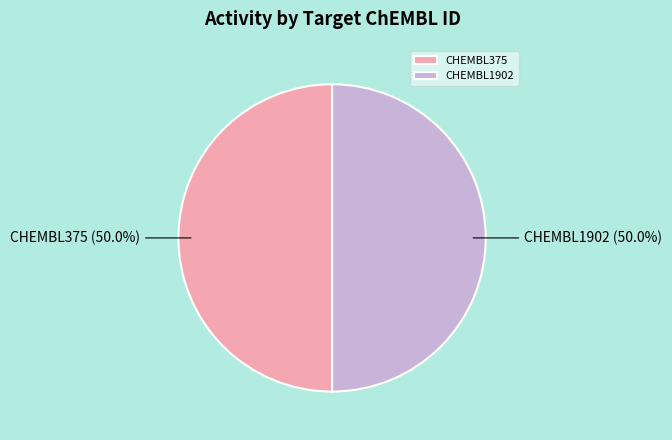

Approximately how many times larger is the value at CHEMBL375 compared to CHEMBL1902?

1.0